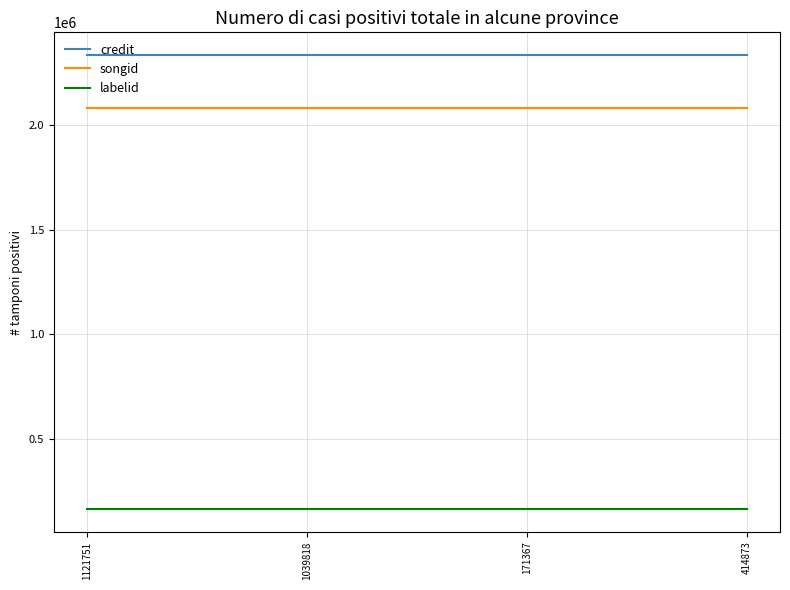

Which series has the largest total across all categories?

credit